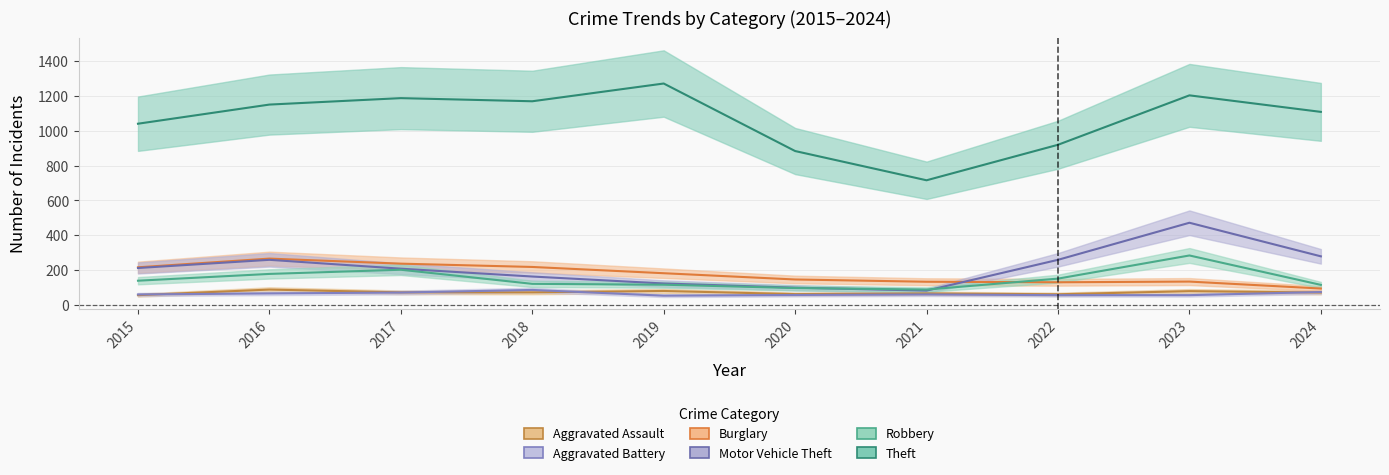

What is the minimum value shown in the chart?

53